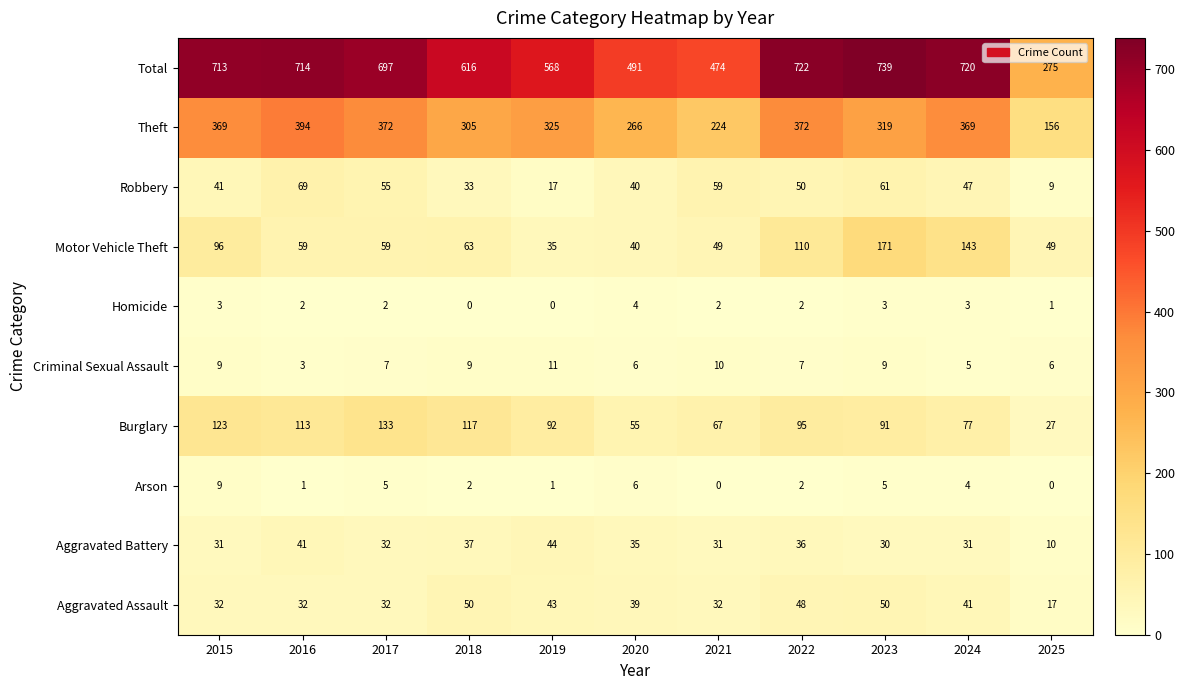

At 2024, list the series in order from largest to smallest.

Total, Theft, Motor Vehicle Theft, Burglary, Robbery, Aggravated Assault, Aggravated Battery, Criminal Sexual Assault, Arson, Homicide